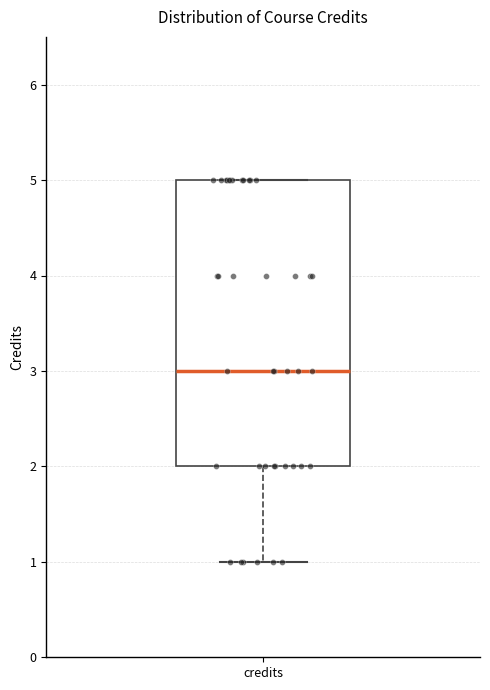

Where is the upper edge of the box for credits on the y-axis? The values are not printed on the chart, so give them approximately, as read against the axis.

5